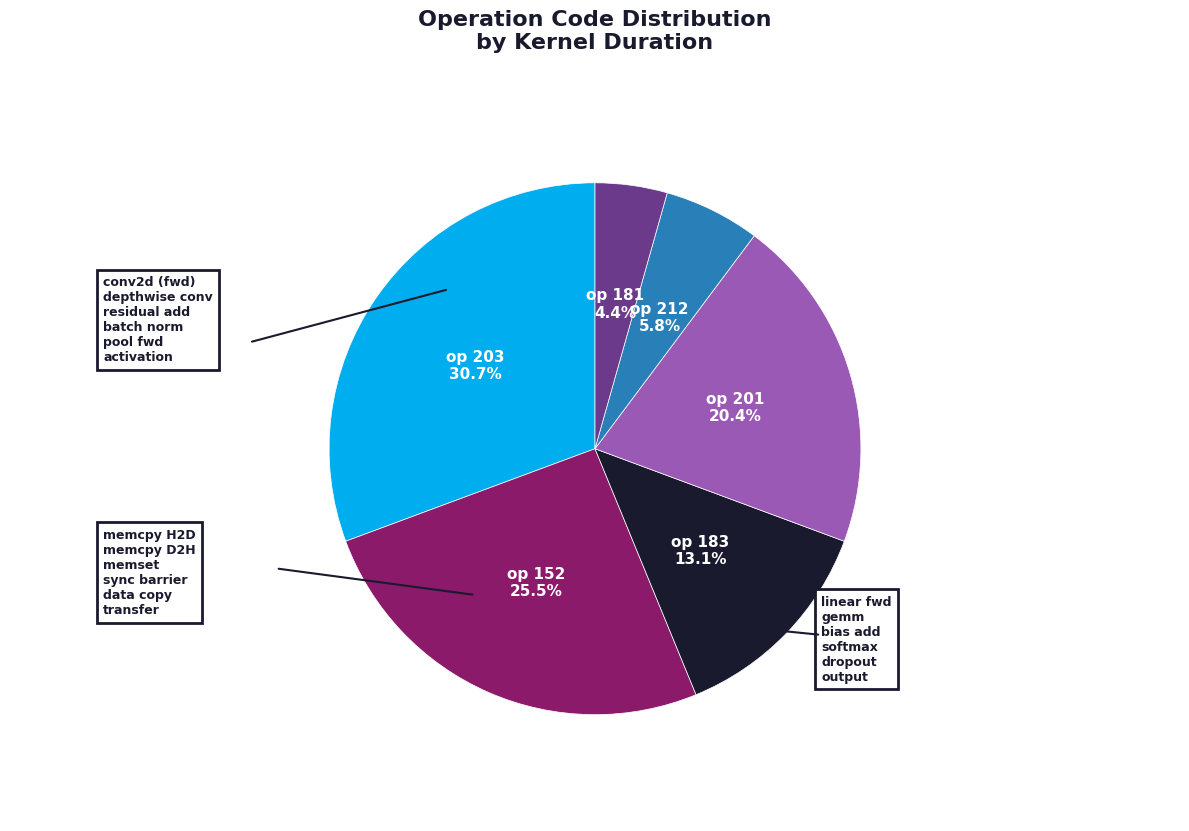

Does any single category account for the majority?

No